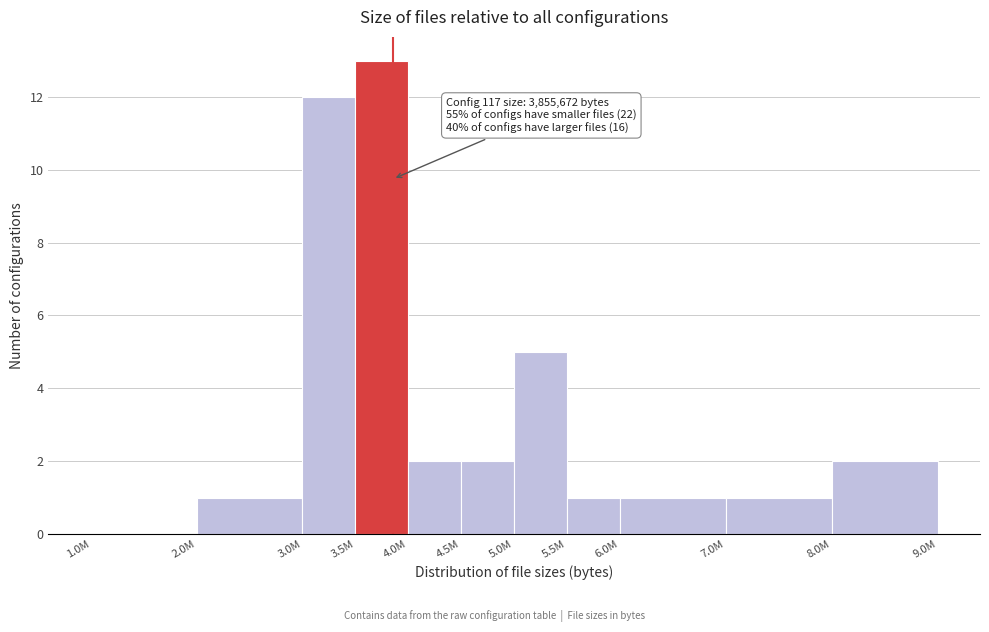

Reading left to right, list all the values displayed in this chart.

1.0M=0	2.0M=1	3.0M=12	3.5M=13	4.0M=2	4.5M=2	5.0M=5	5.5M=1	6.0M=1	7.0M=1	8.0M=2